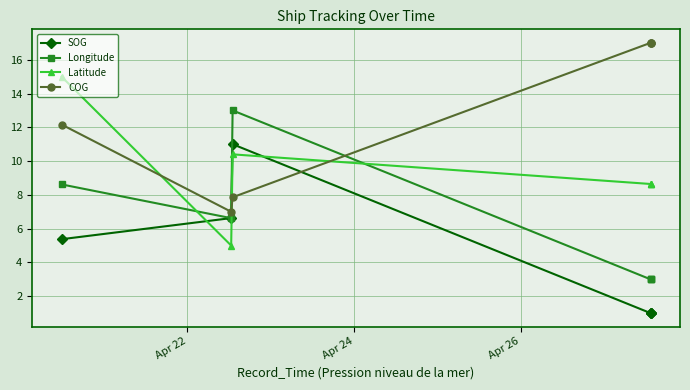

After their last crossing, which series has the higher values: COG or Longitude?

COG